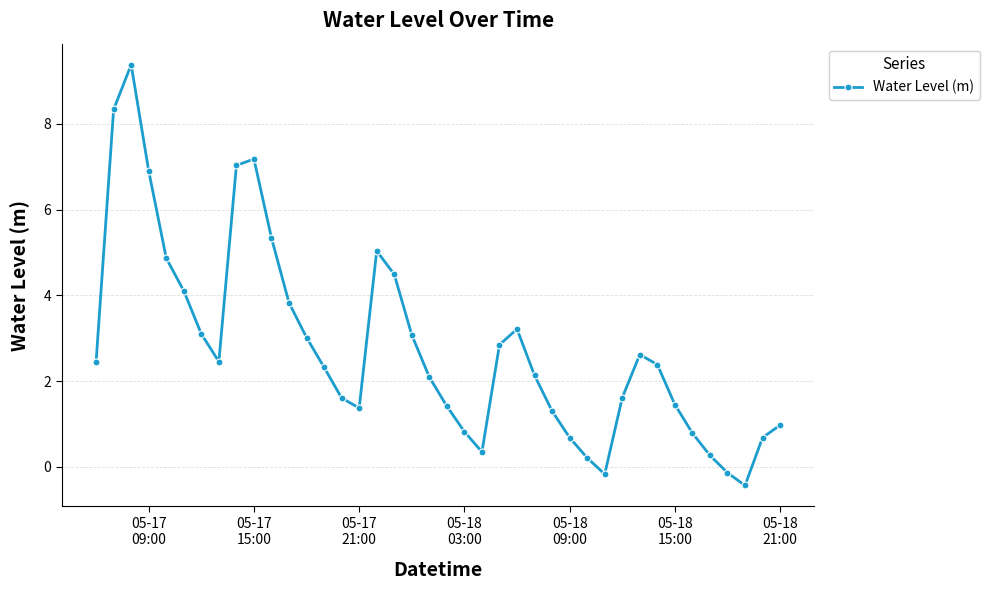

How many points are lower than both their immediate neighbors (excluding endpoints)?

5